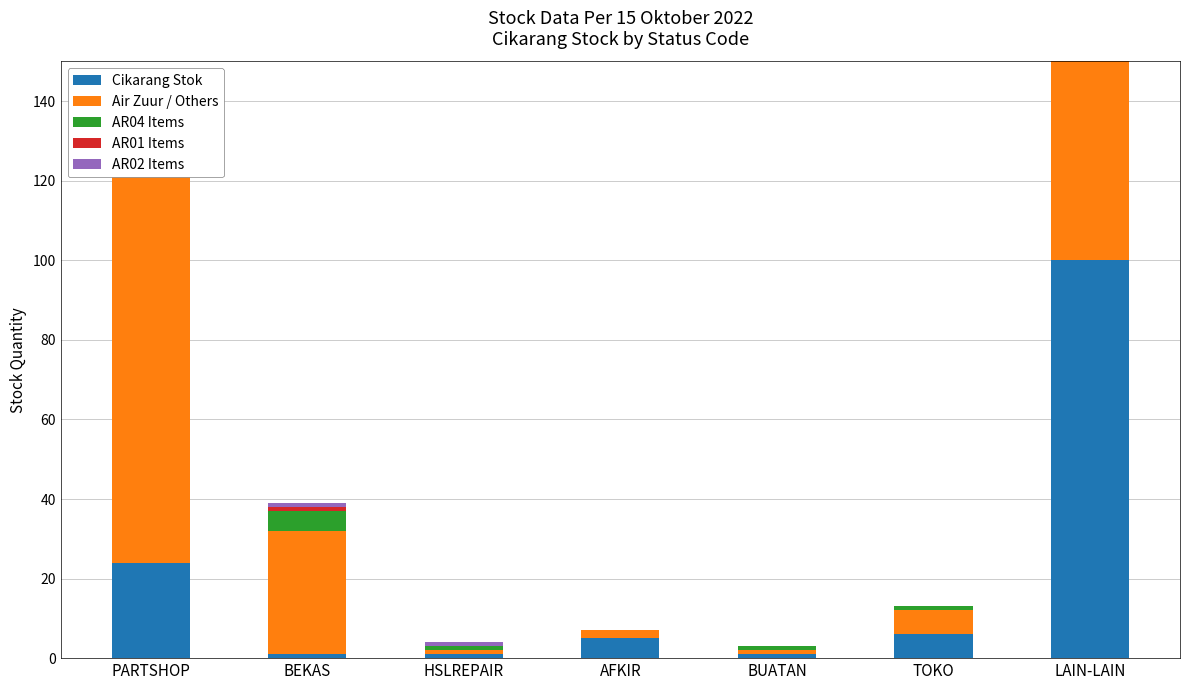

Reading right to left, list all the values displayed in this chart.

Cikarang Stok: LAIN-LAIN=100	TOKO=6	BUATAN=1	AFKIR=5	HSLREPAIR=1	BEKAS=1	PARTSHOP=24
Air Zuur / Others: LAIN-LAIN=50	TOKO=6	BUATAN=1	AFKIR=2	HSLREPAIR=1	BEKAS=31	PARTSHOP=102
AR04 Items: LAIN-LAIN=0	TOKO=1	BUATAN=1	AFKIR=0	HSLREPAIR=1	BEKAS=5	PARTSHOP=7
AR01 Items: LAIN-LAIN=0	TOKO=0	BUATAN=0	AFKIR=0	HSLREPAIR=0	BEKAS=1	PARTSHOP=2
AR02 Items: LAIN-LAIN=0	TOKO=0	BUATAN=0	AFKIR=0	HSLREPAIR=1	BEKAS=1	PARTSHOP=1